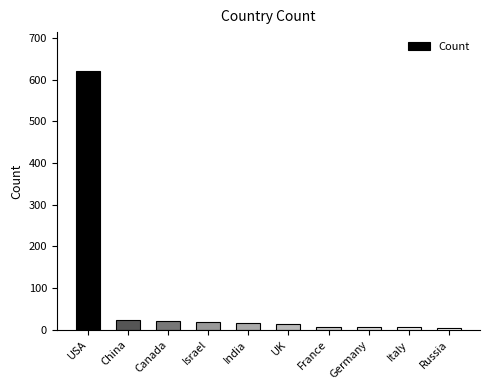

What is the sum of the values at Germany and Canada?

27